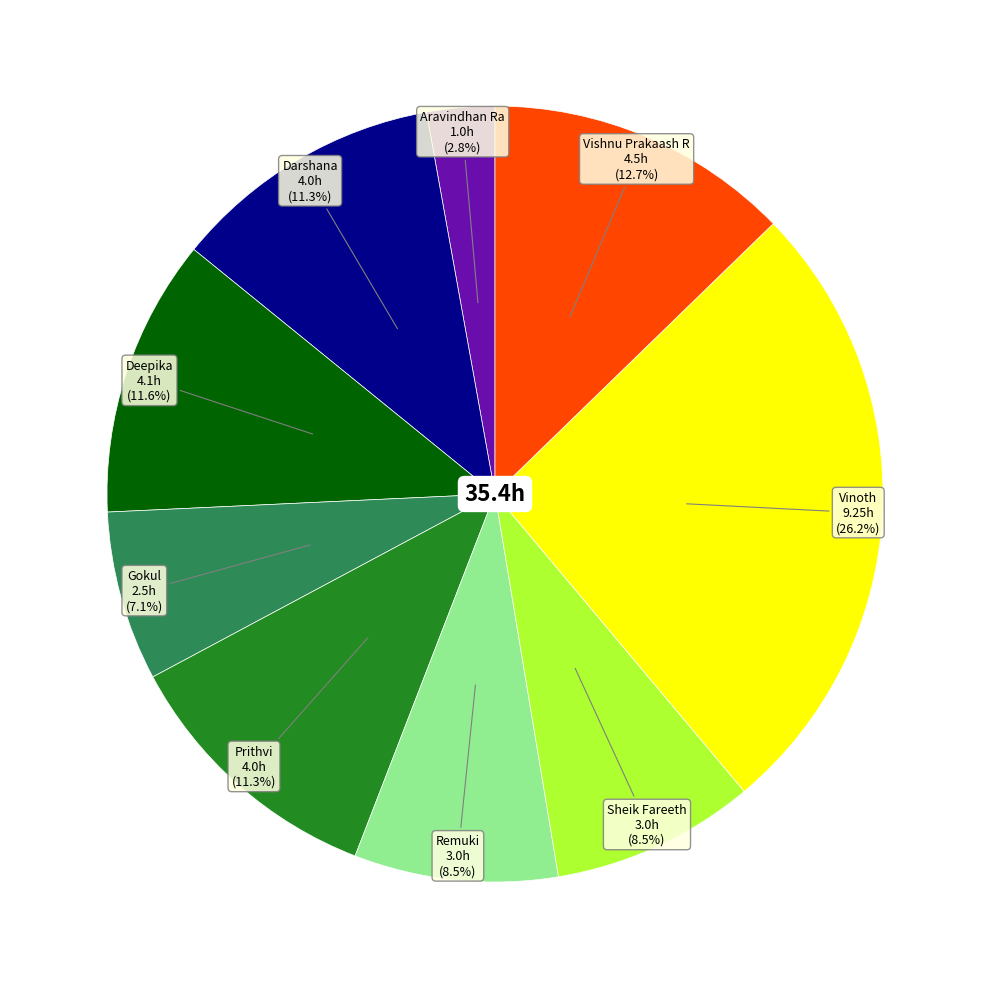

Is there any slice that represents more than half of the pie?

No